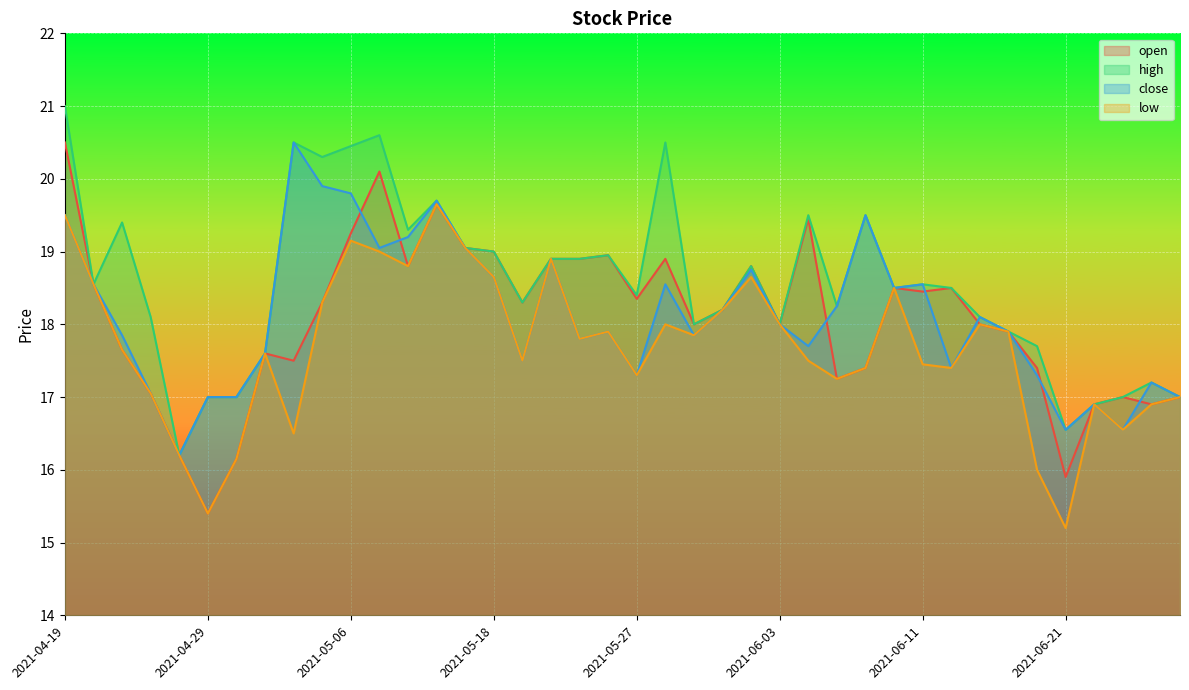

At which label is close closest to 18?

2021-06-03